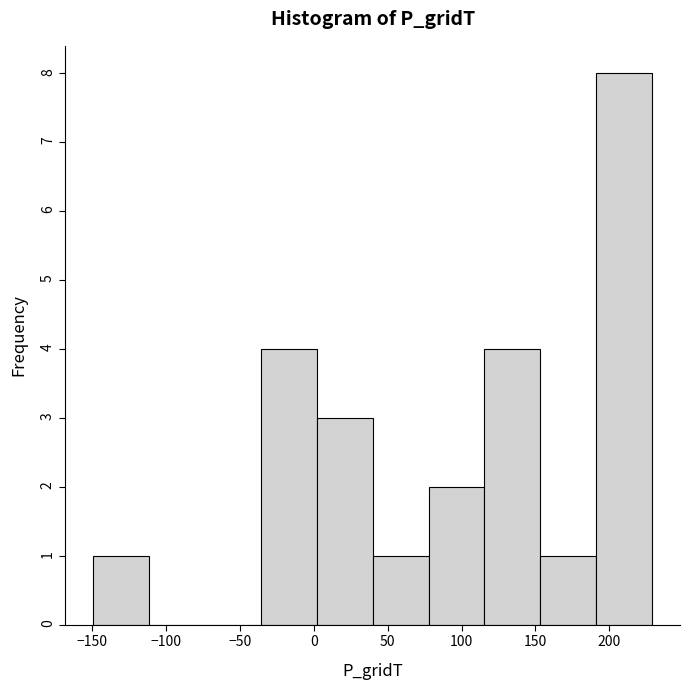

Reading left to right, list every bar in this chart as the range it spans on the x-axis followed by its height. Neither the bar edges nor the heights are printed on the chart, so give them approximately, as read against the axes.

-150 to -110: 1
-110 to -75: 0
-75 to -35: 0
-35 to 0: 4
0 to 40: 3
40 to 80: 1
80 to 115: 2
115 to 155: 4
155 to 190: 1
190 to 230: 8